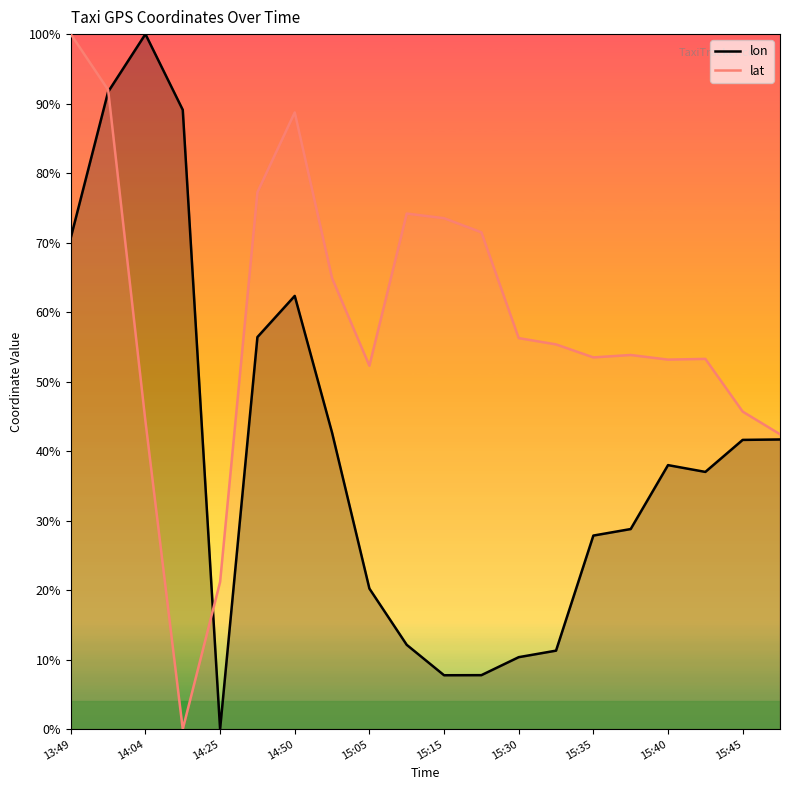

Is it true that lon equals 0.4 at 15:00?

True